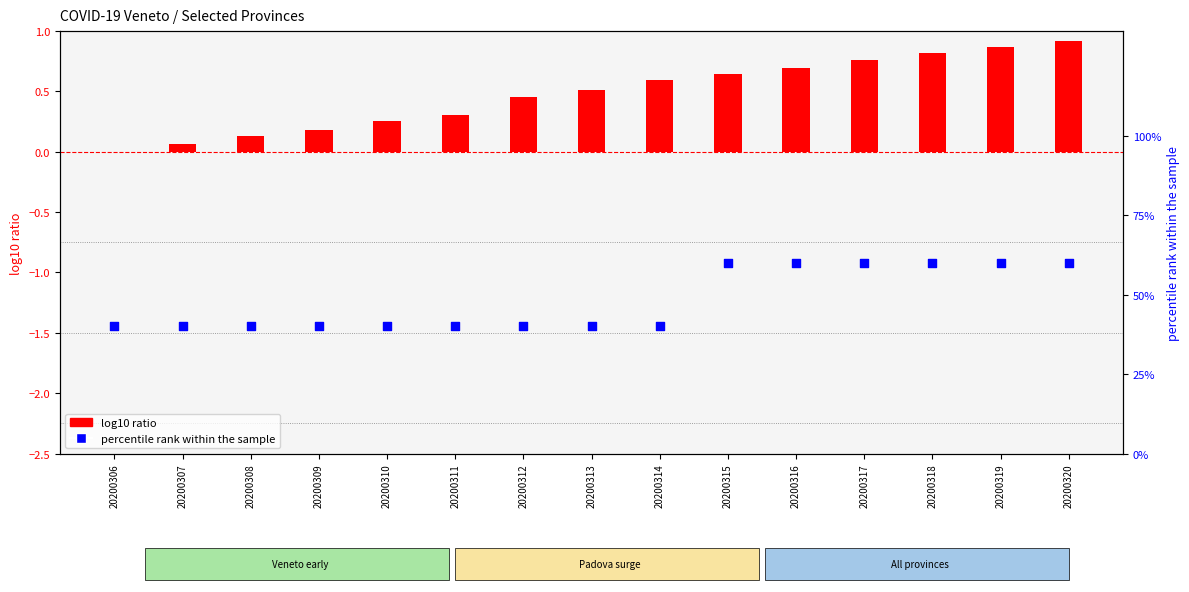

Which series has the largest total across all categories?

percentile rank within the sample